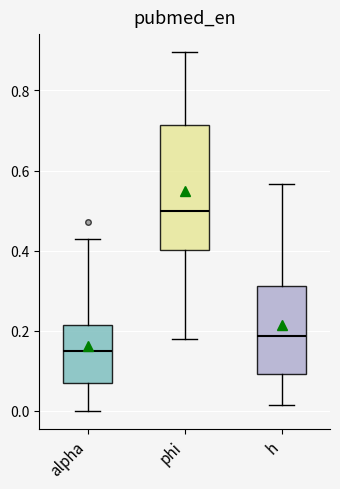

Reading left to right, transcribe this box plot: for each box, give where its median line is, the range the box spans, and where its two whiskers end, as read against the y-axis. The values are not printed on the chart, so give them approximately, as read against the axis.

alpha: median 0.14, box 0.06 to 0.22, whiskers 0.00 to 0.42
phi: median 0.50, box 0.40 to 0.72, whiskers 0.18 to 0.90
h: median 0.18, box 0.10 to 0.32, whiskers 0.02 to 0.56